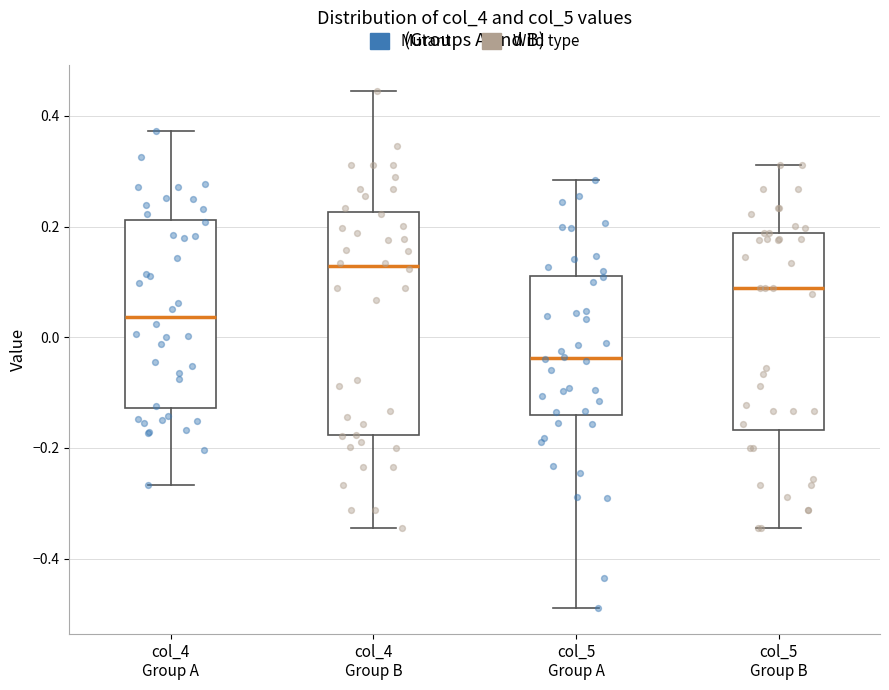

Reading left to right, transcribe this box plot: for each box, give where its median line is, the range the box spans, and where its two whiskers end, as read against the y-axis. The values are not printed on the chart, so give them approximately, as read against the axis.

col_4 Group A: median 0.04, box -0.12 to 0.22, whiskers -0.26 to 0.38
col_4 Group B: median 0.12, box -0.18 to 0.22, whiskers -0.34 to 0.44
col_5 Group A: median -0.04, box -0.14 to 0.12, whiskers -0.48 to 0.28
col_5 Group B: median 0.08, box -0.16 to 0.18, whiskers -0.34 to 0.32